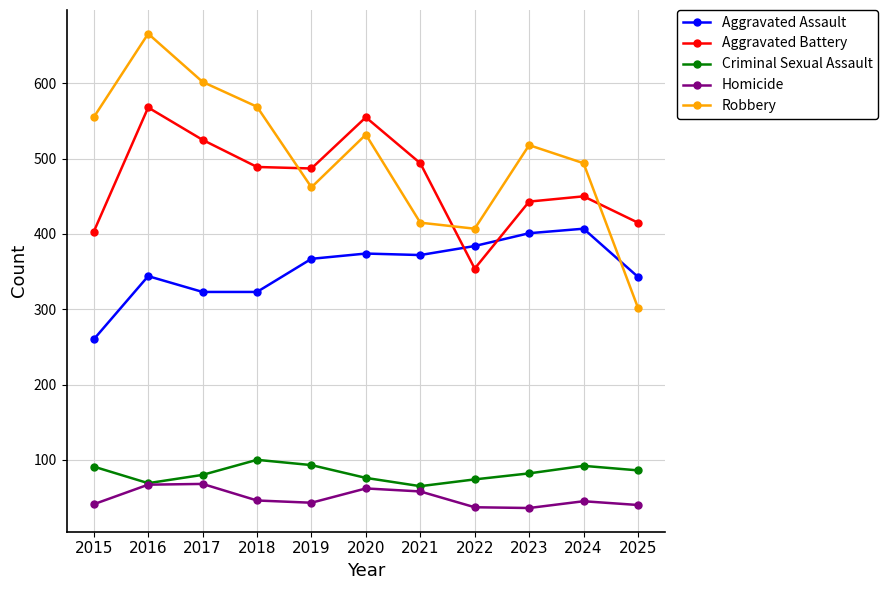

The value of Aggravated Assault at 2018 is 101. True or false?

False